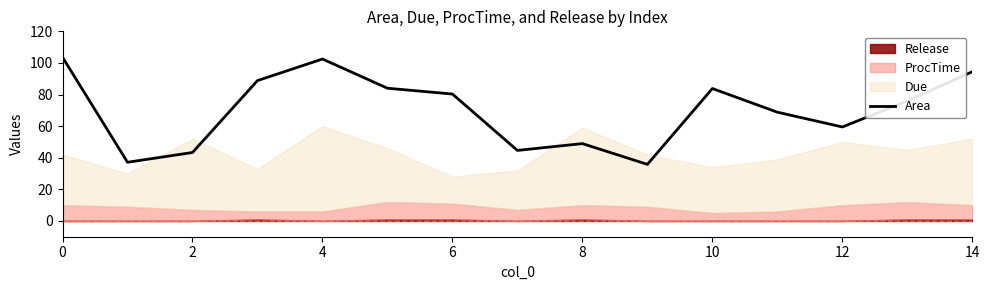

Is it true that Area equals 103.6 at 0?

True